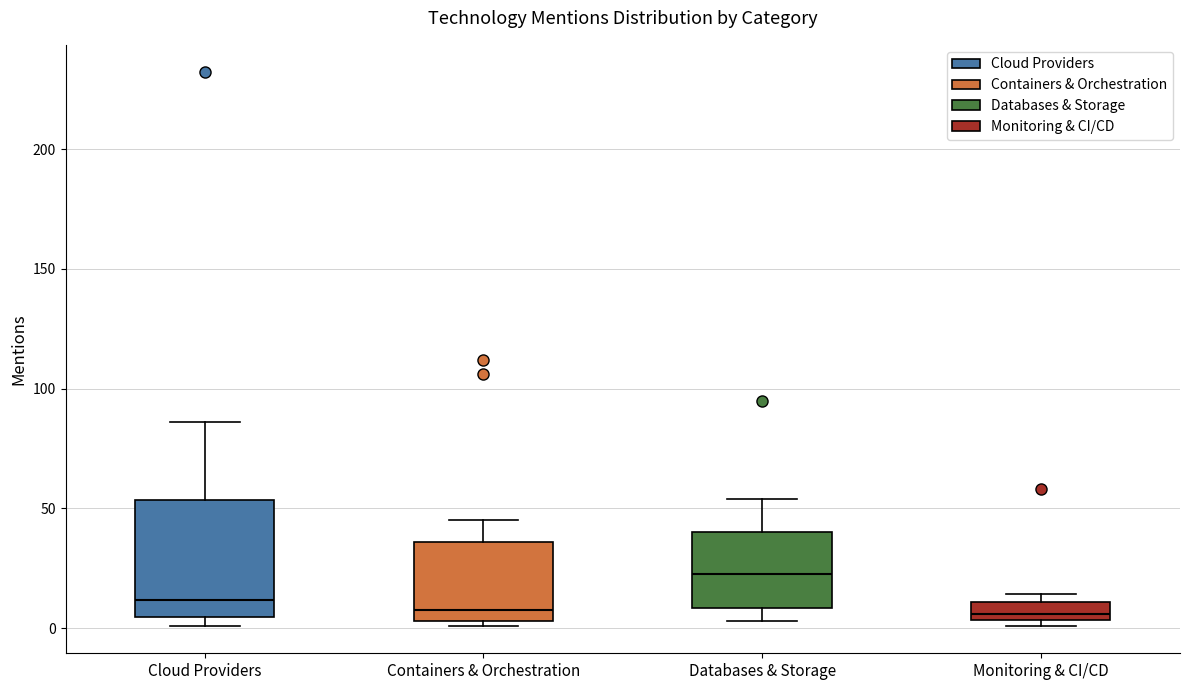

Which box's median line is the highest?

Databases & Storage